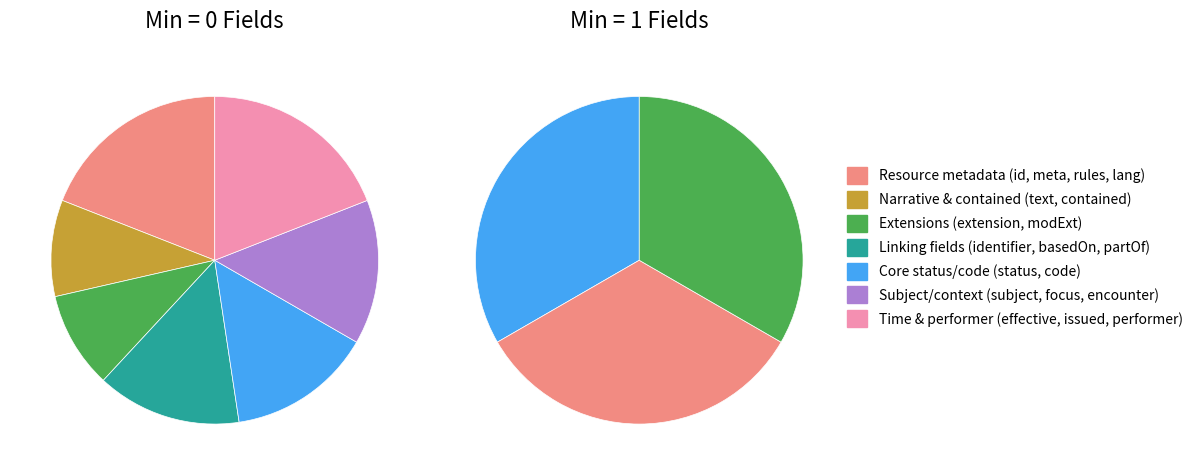

Is the sum of 17 and 28 greater than half?

No